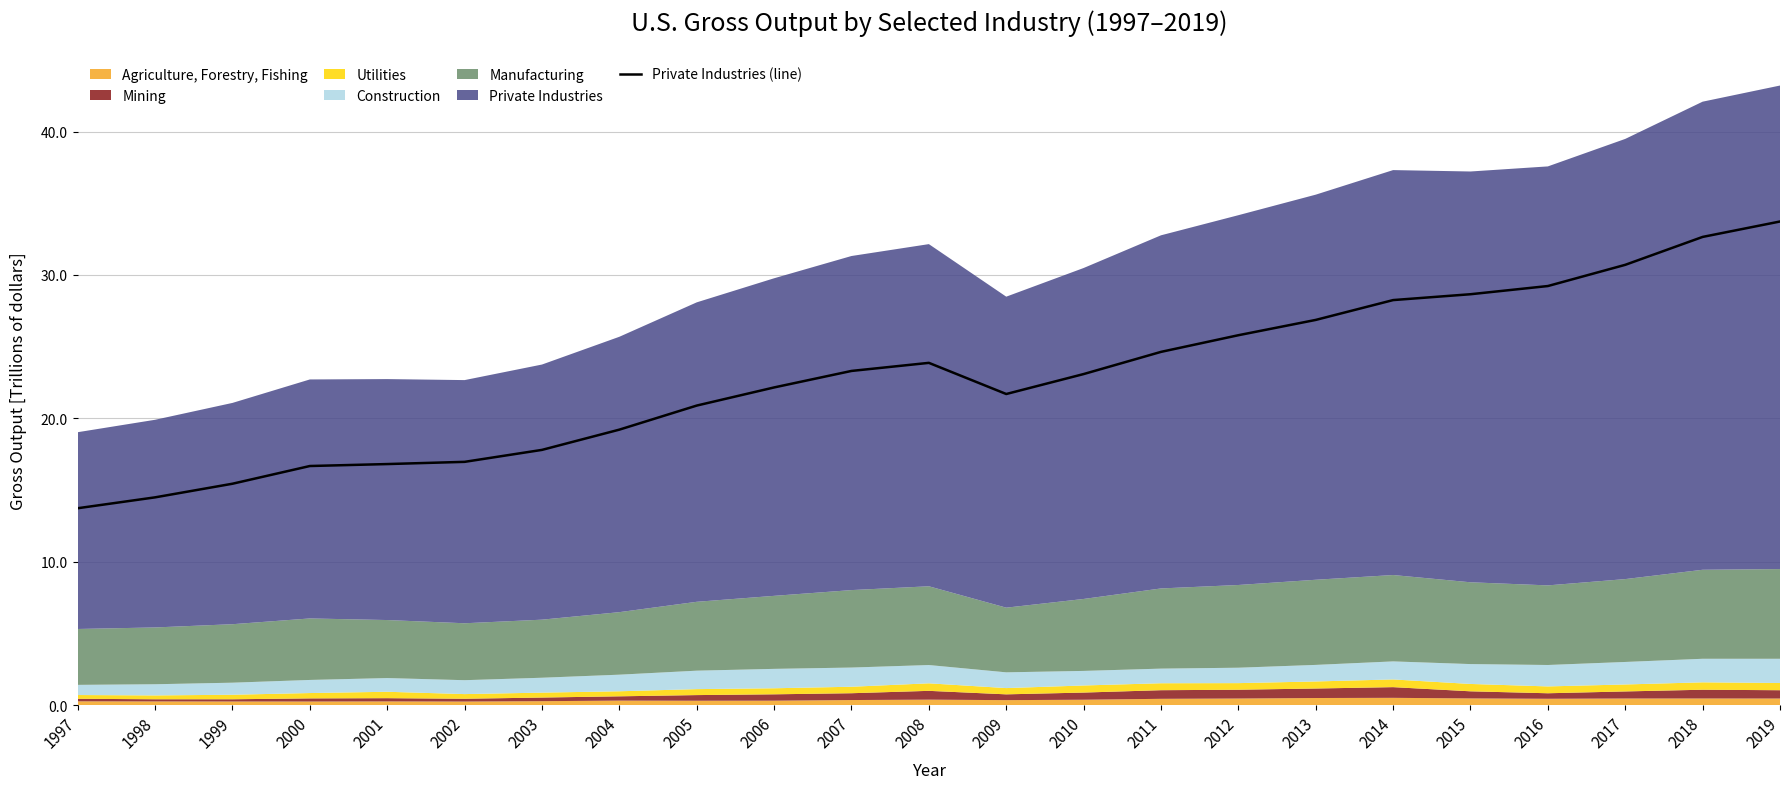

How many lines are shown in the chart?

1